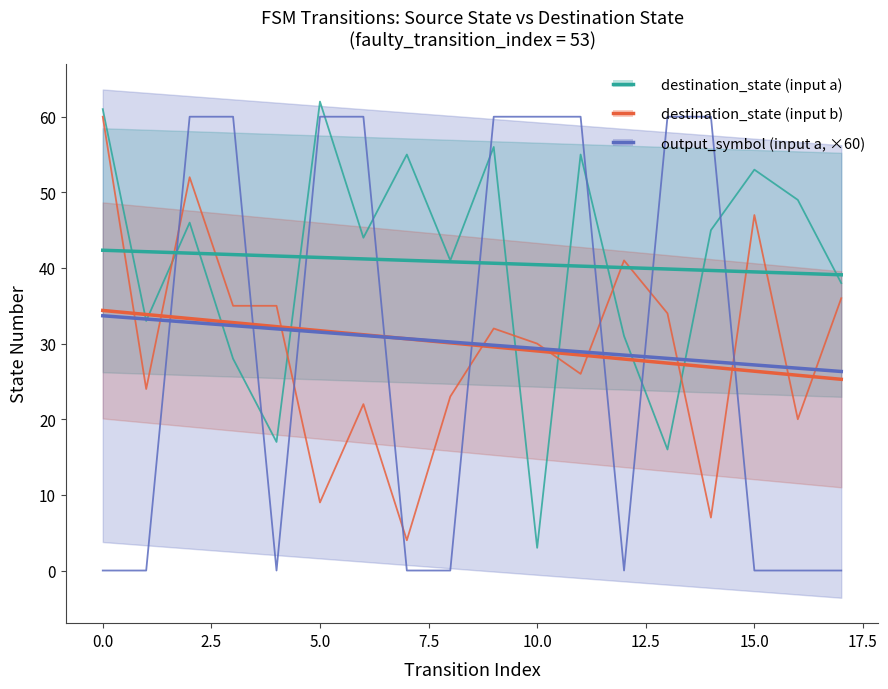

What is the spread (max minus min) of values at 7.5?

35